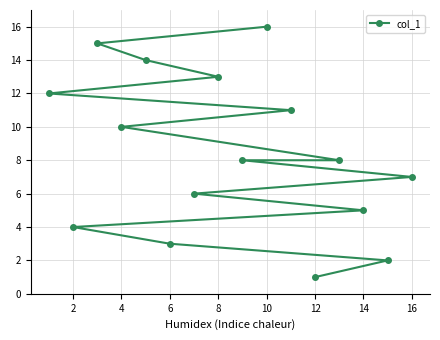

Which label corresponds to the largest value in the chart?

10